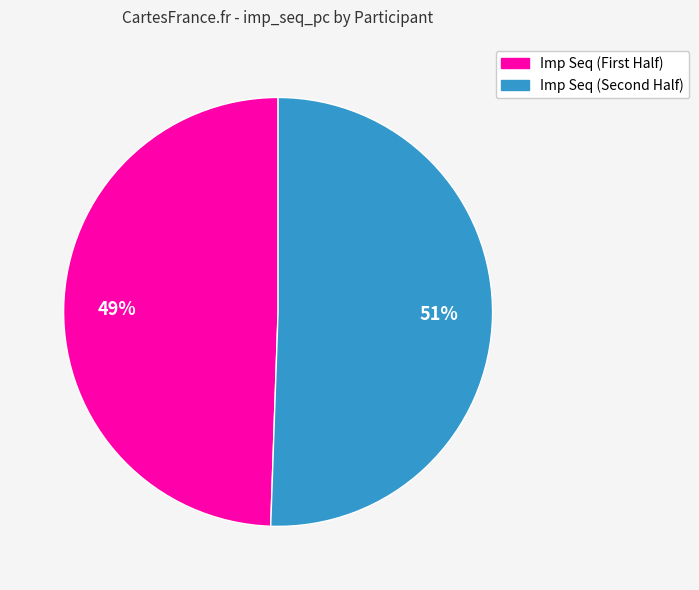

Is there any slice that represents more than half of the pie?

Yes